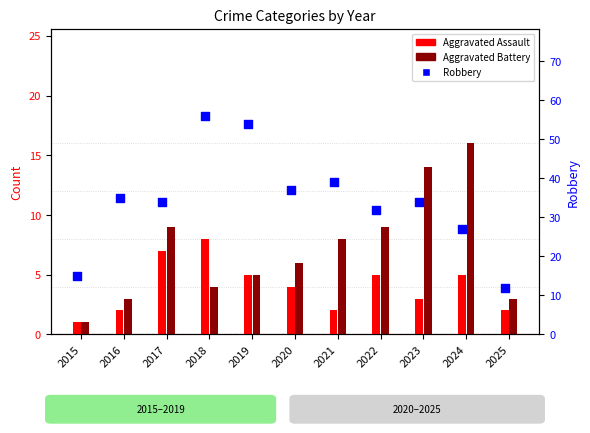

Which has a higher value, 2019 or 2016?

2019